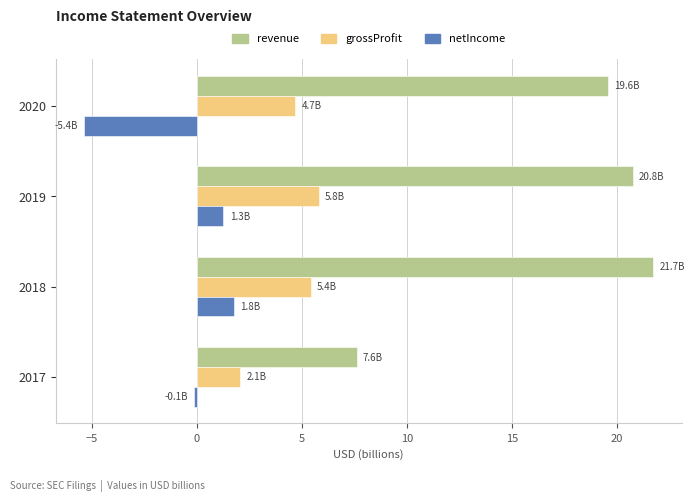

List the series in order of their peak value, highest first.

revenue, grossProfit, netIncome